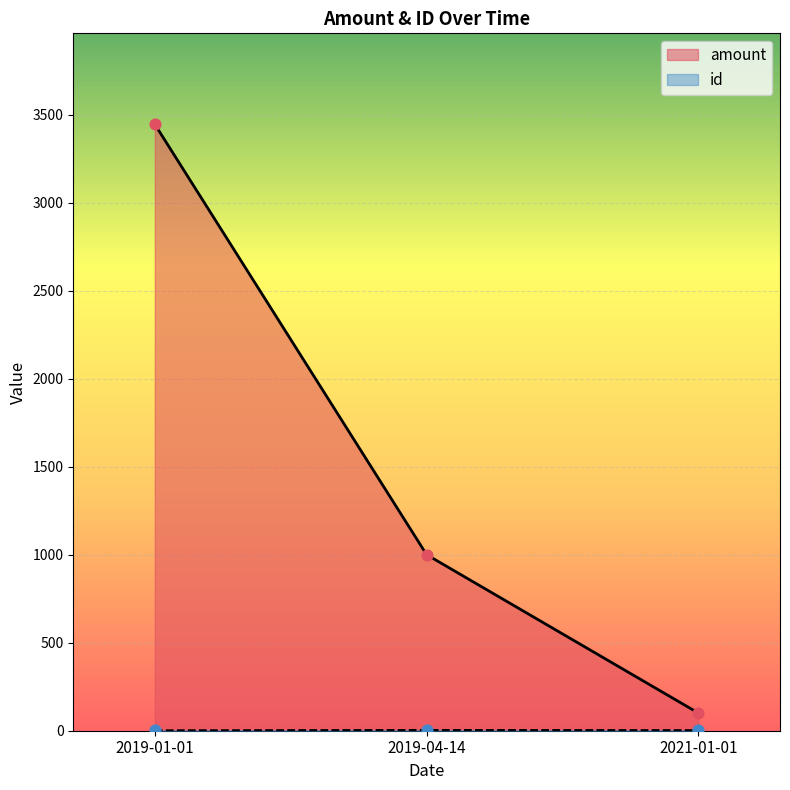

Which series has the largest Y range (max minus min)?

amount